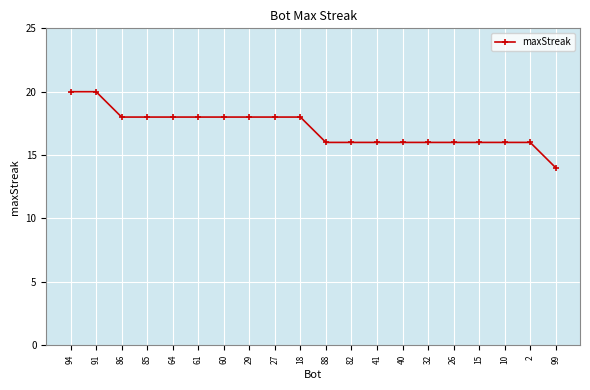

The value at 94 is 32. True or false?

False